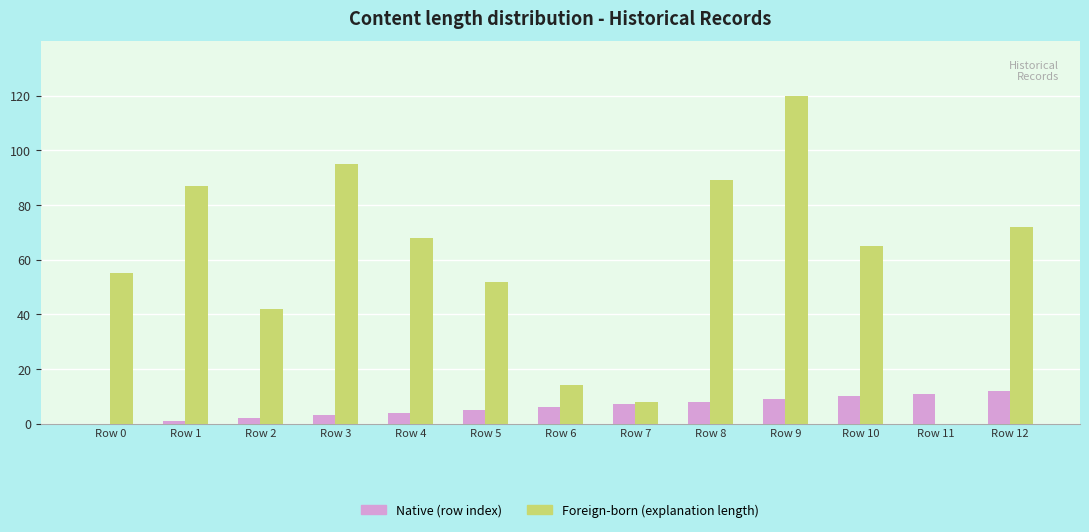

At which category is the sum across all series the highest?

Row 9